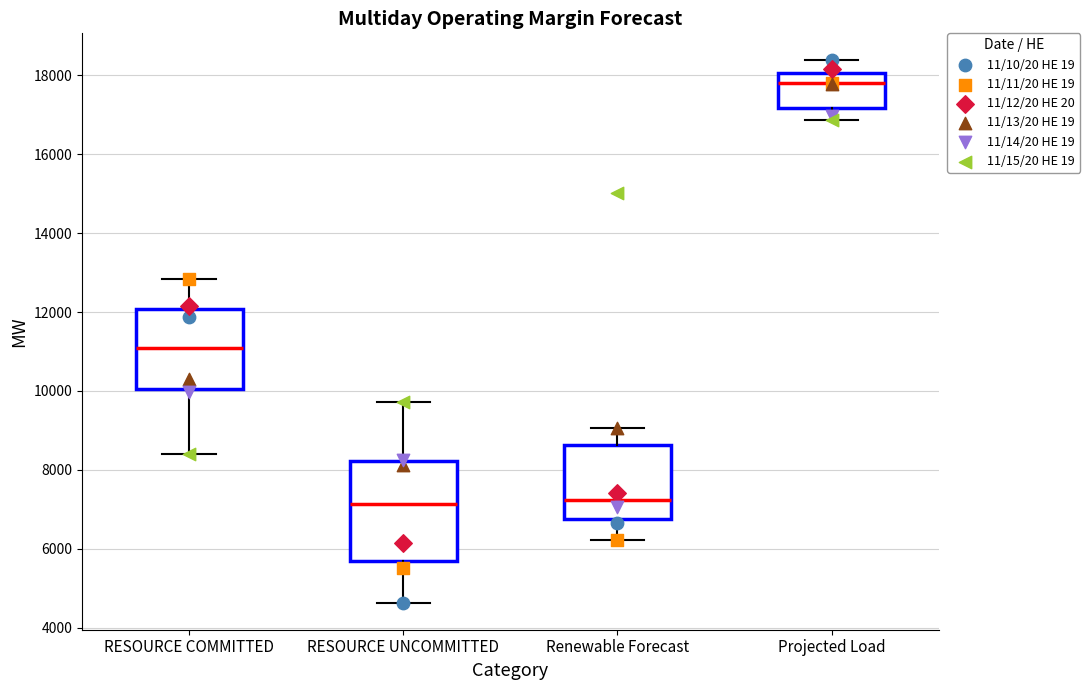

Comparing the boxes themselves (not the whiskers), which one is the tallest?

RESOURCE UNCOMMITTED